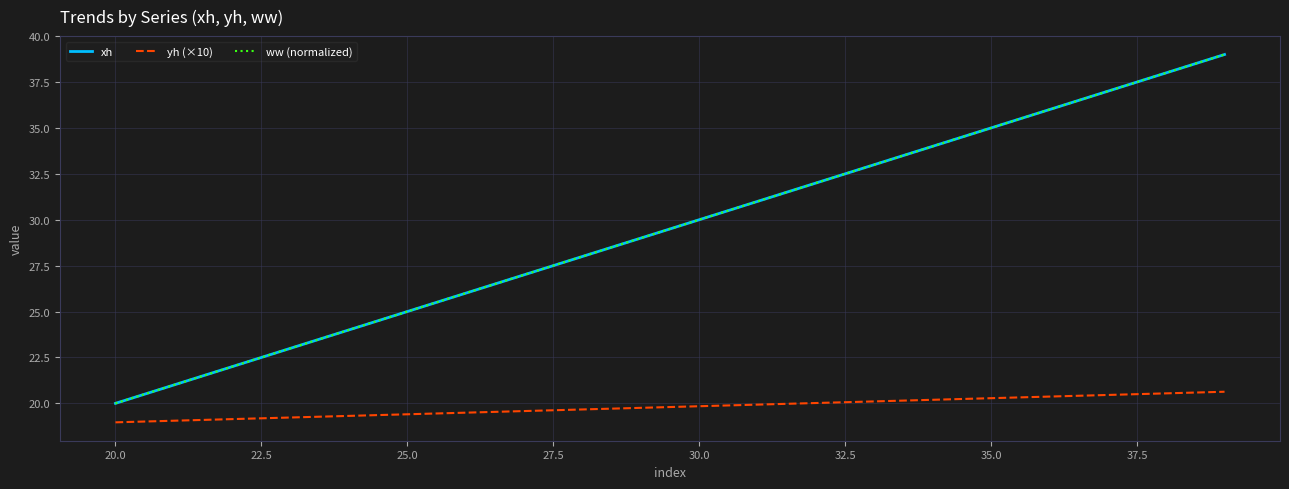

Is this an area chart (filled region under the line)?

No